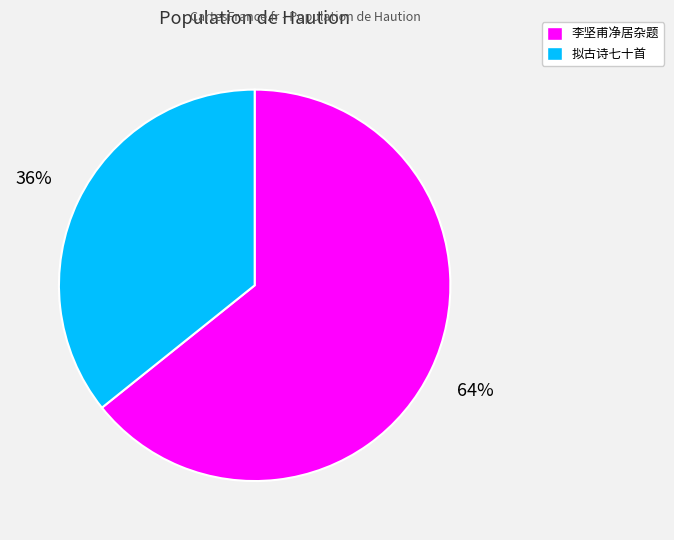

To the nearest percent, what is the average slice percentage?

50%